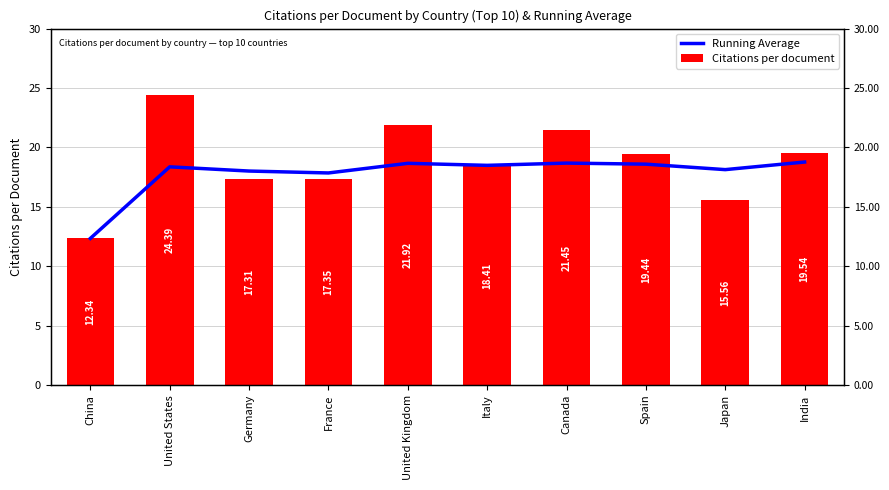

Is it true that Citations per document equals 37.2 at United States?

False